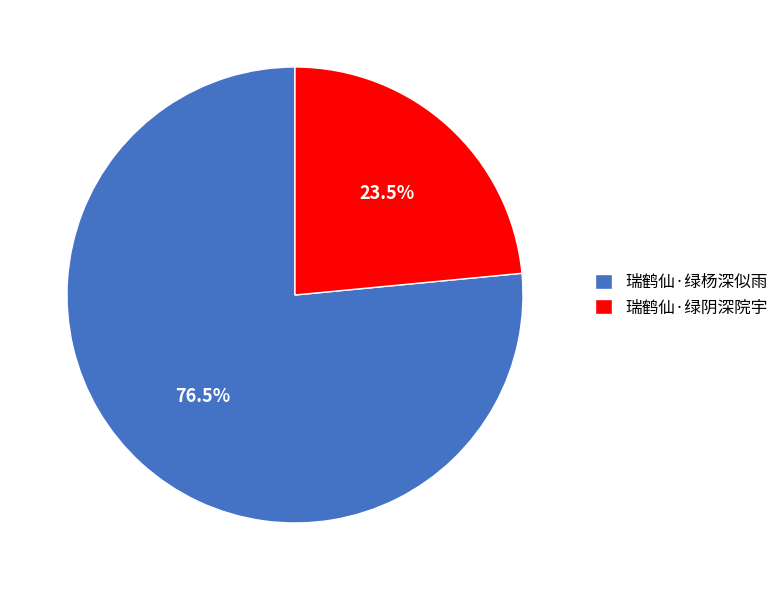

Which slice is the smallest?

瑞鹤仙·绿阴深院宇